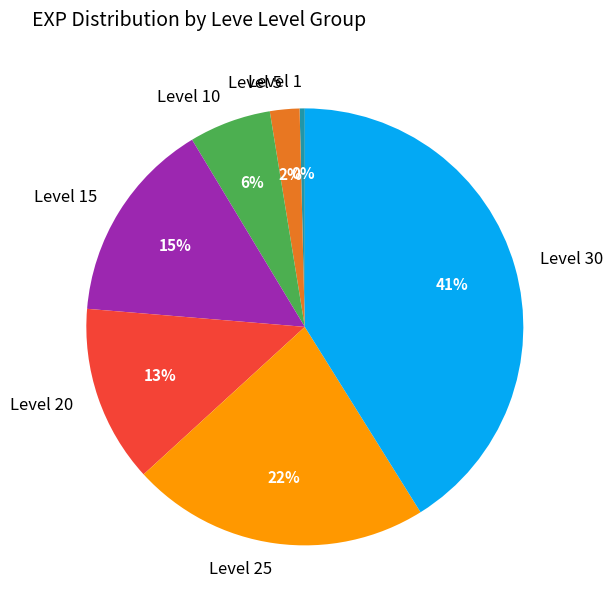

Is it true that Level 10 is 6% of the pie?

True